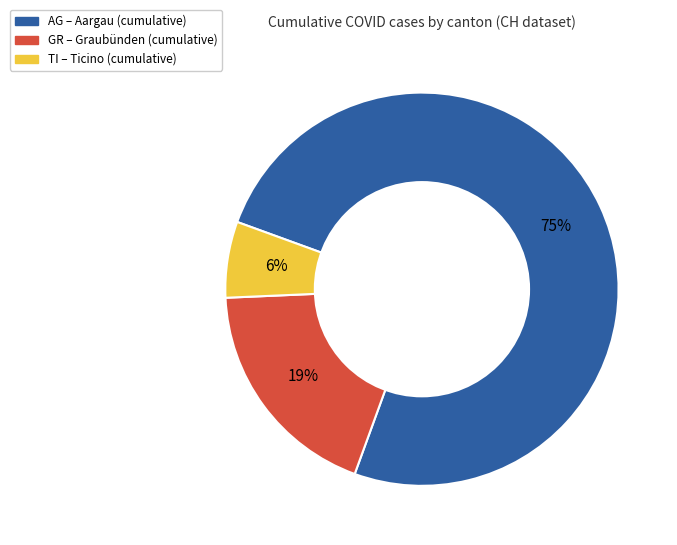

Which has a higher value, GR or AG?

AG